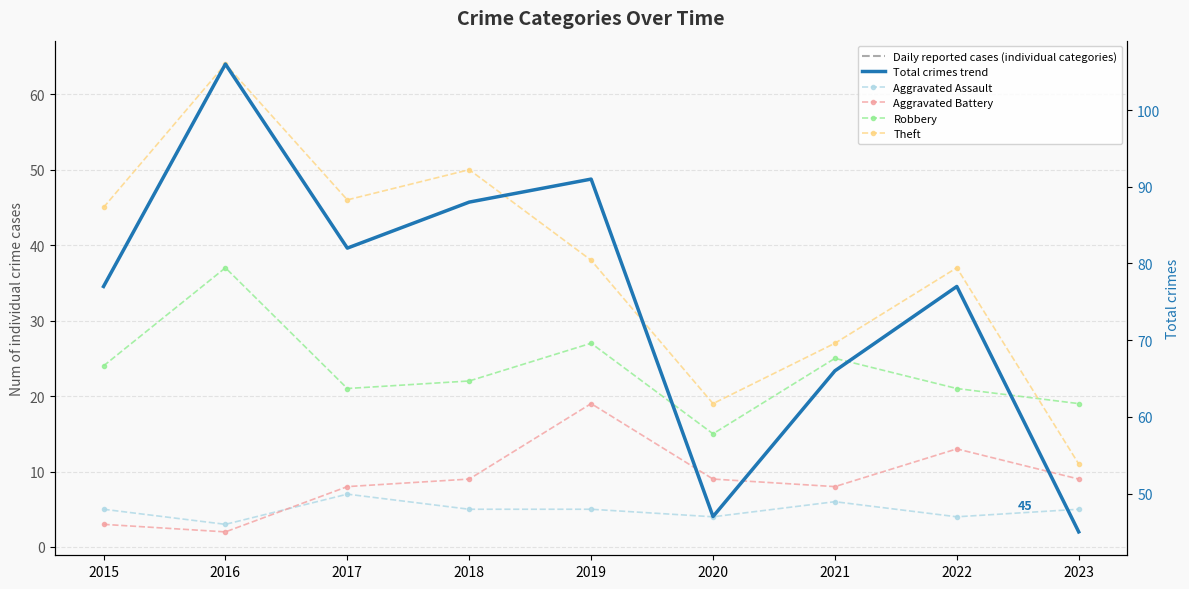

In Robbery, how many points are higher than both neighbors (excluding endpoints)?

3